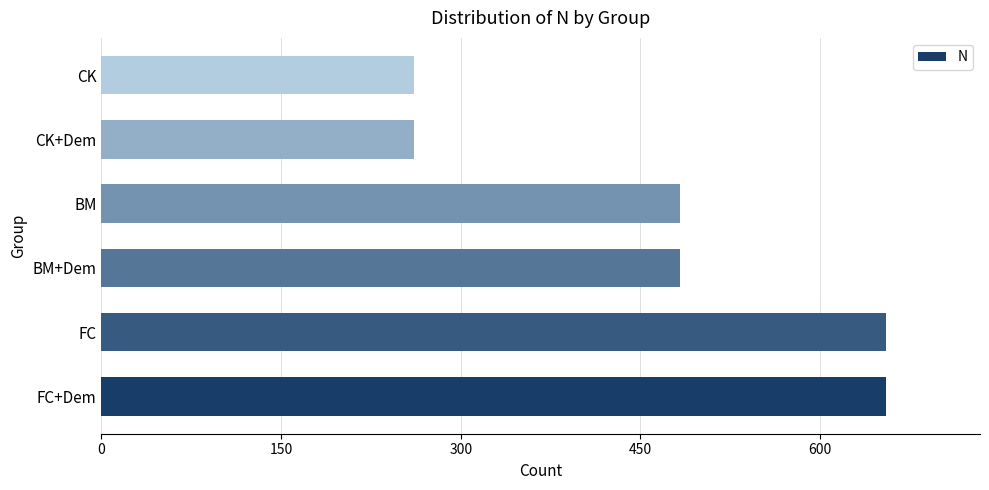

What is the maximum value shown in the chart?

655